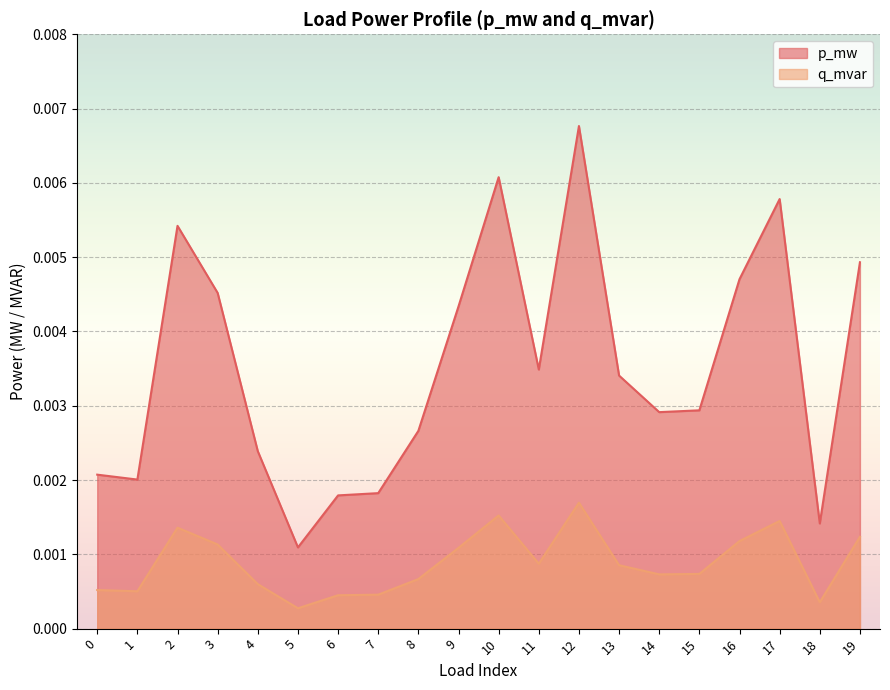

At which label does p_mw reach its peak?

12